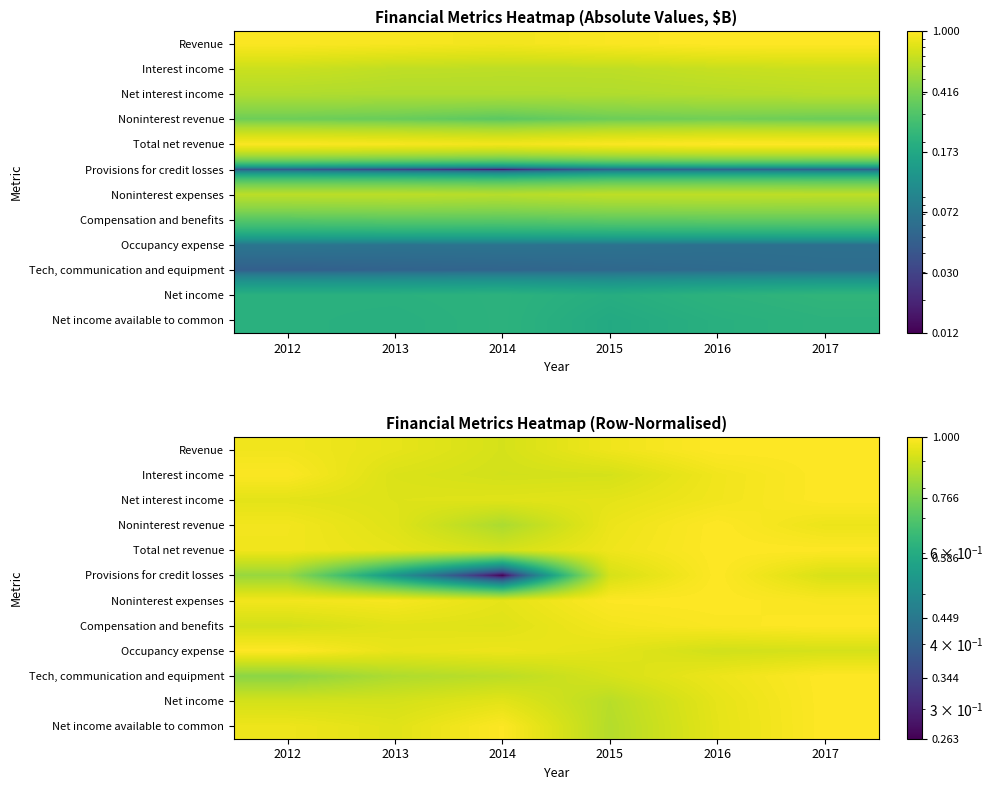

The Total net revenue series shows 0.2 at 2014. True or false?

False